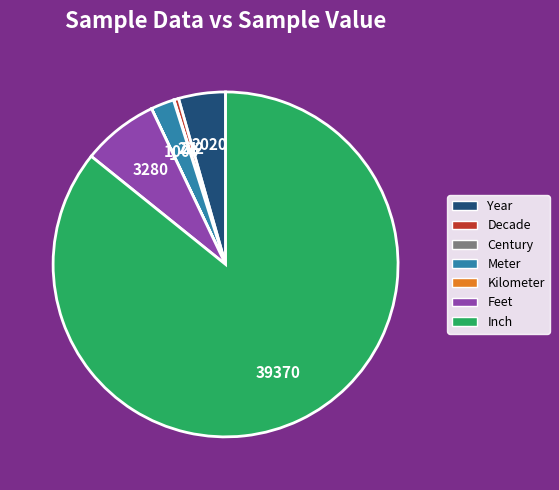

The Meter slice represents 2% of the pie. True or false?

True